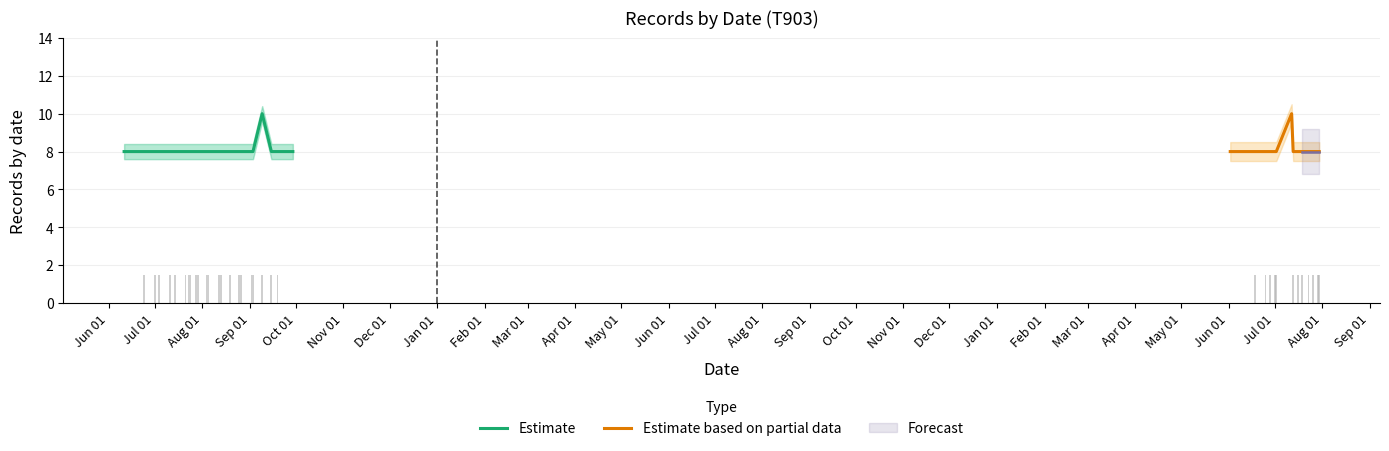

Is it true that Records equals 8 at 2008-07-11?

True